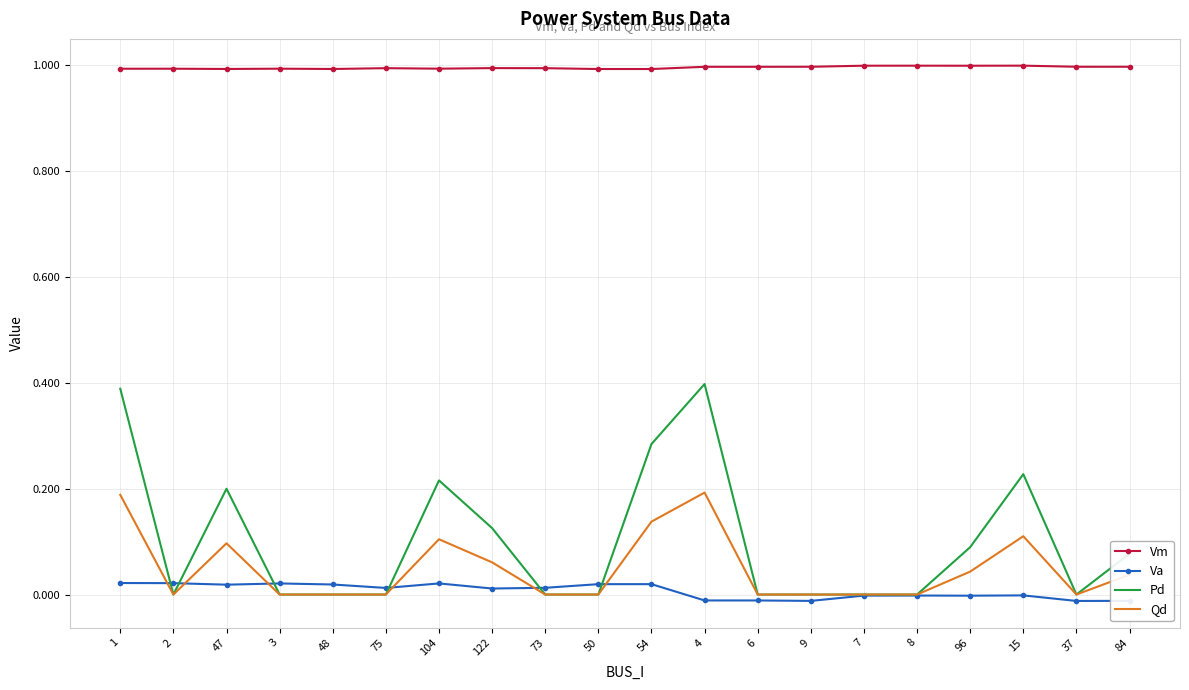

At how many categories does at least one series exceed 0?

20